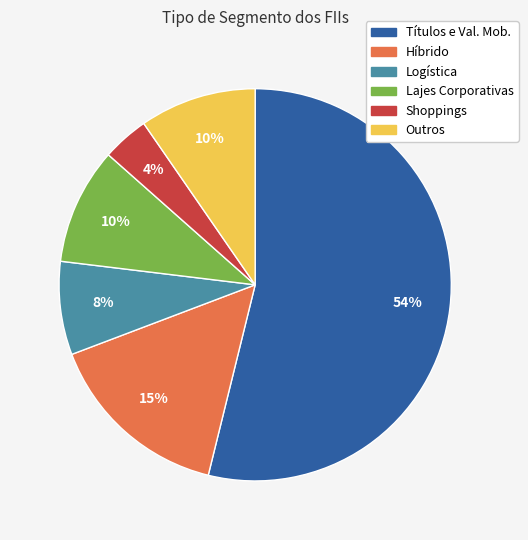

Between Títulos e Val. Mob. and Logística, which is larger?

Títulos e Val. Mob.